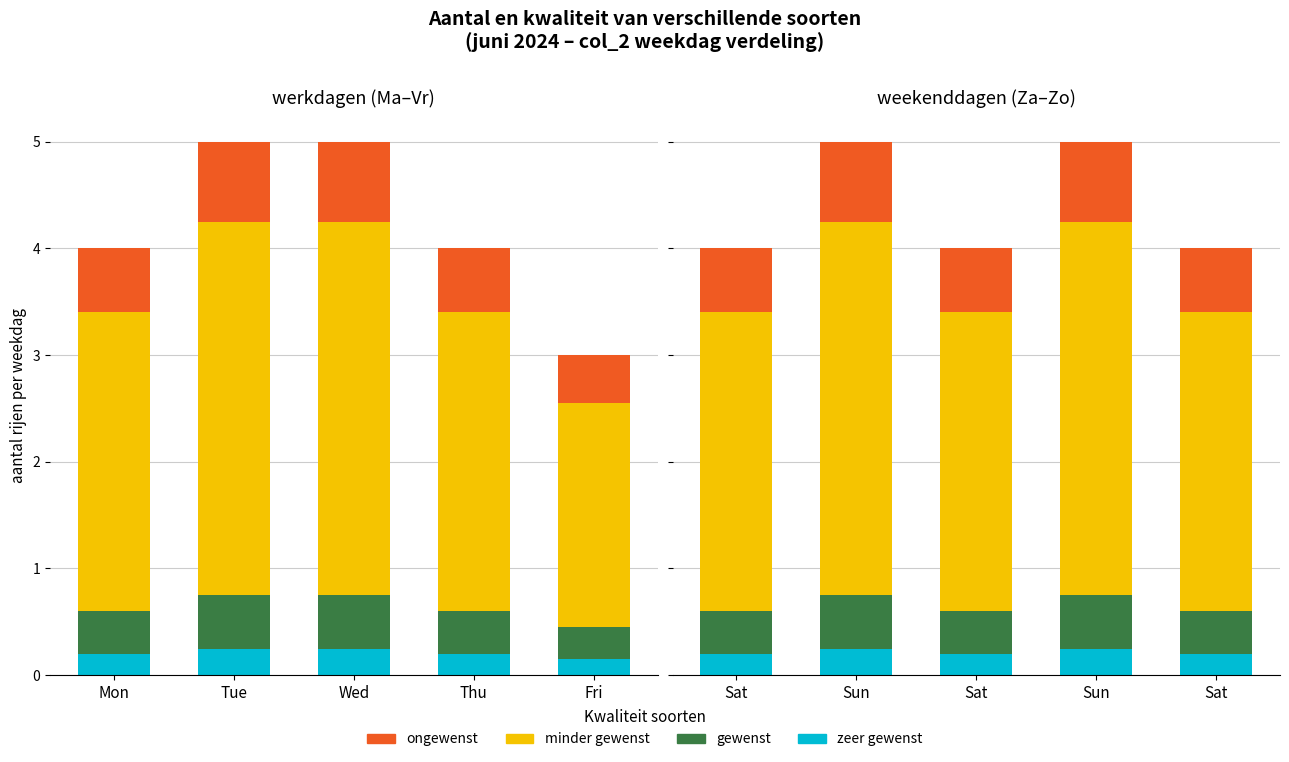

Which category has the highest value in the zeer gewenst series?

Sun